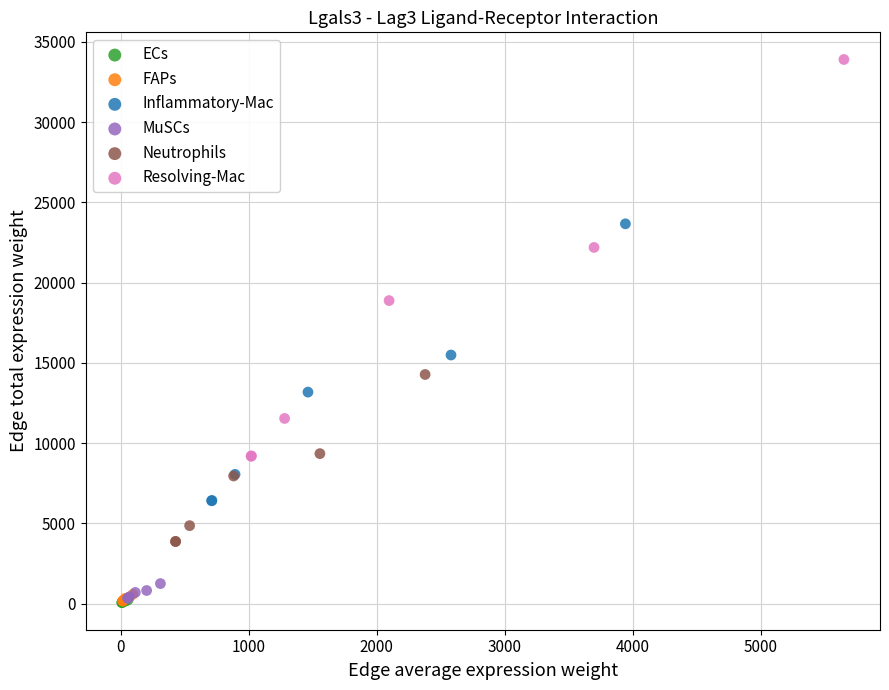

Which series has the widest spread of Y values?

Resolving-Mac